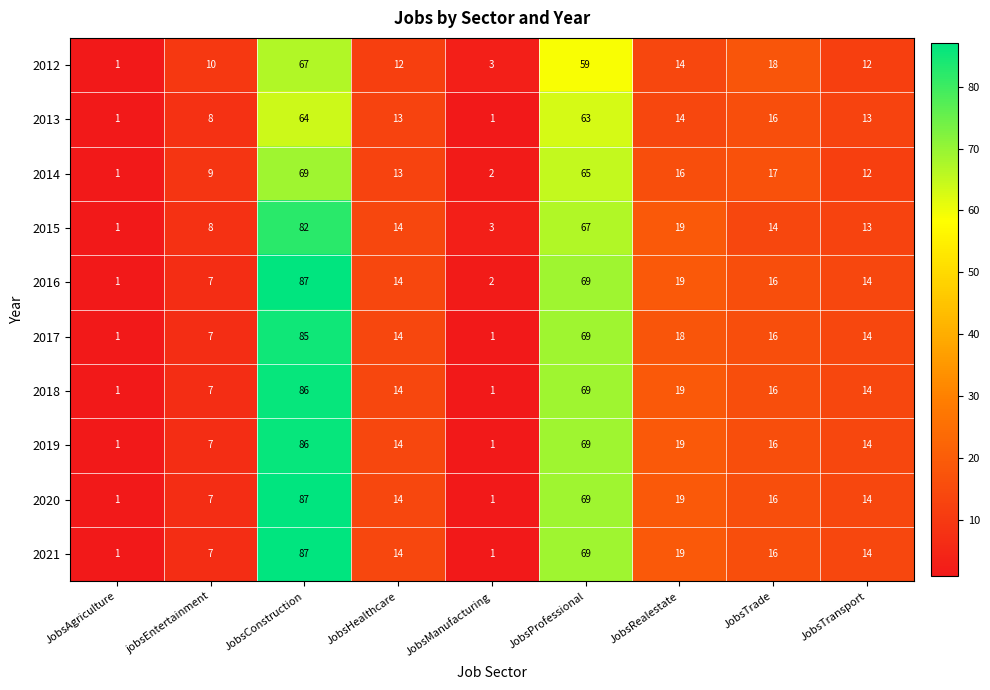

Is it true that 2012 equals 5 at JobsRealestate?

False